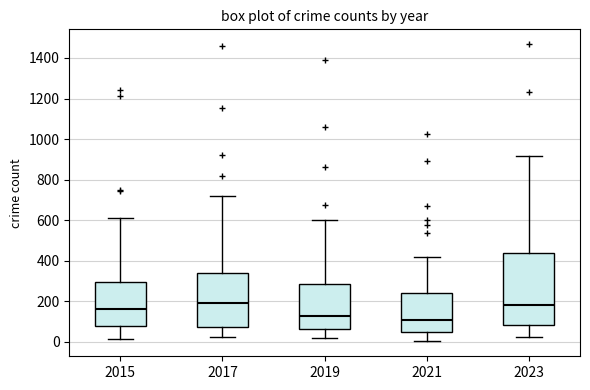

Reading left to right, transcribe this box plot: for each box, give where its median line is, the range the box spans, and where its two whiskers end, as read against the y-axis. The values are not printed on the chart, so give them approximately, as read against the axis.

2015: median 160, box 80 to 300, whiskers 20 to 600
2017: median 200, box 80 to 340, whiskers 20 to 720
2019: median 120, box 60 to 280, whiskers 20 to 600
2021: median 100, box 40 to 240, whiskers 0 to 420
2023: median 180, box 80 to 440, whiskers 20 to 920